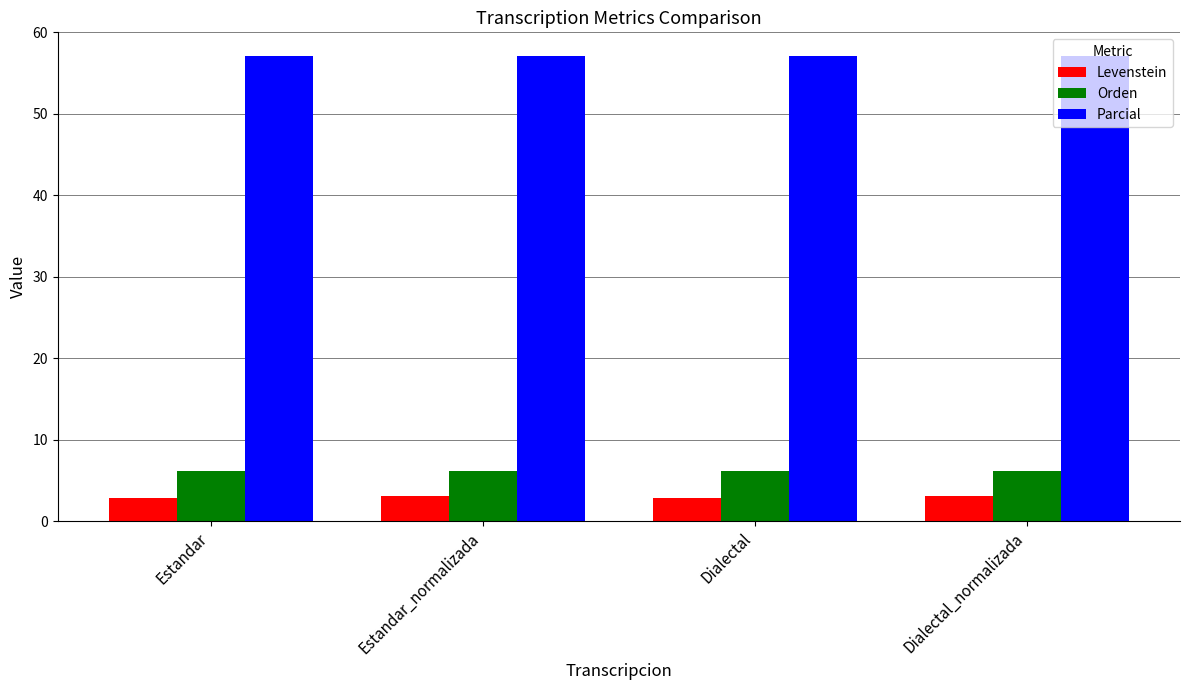

At Estandar_normalizada, list the series in order from smallest to largest.

Levenstein, Orden, Parcial